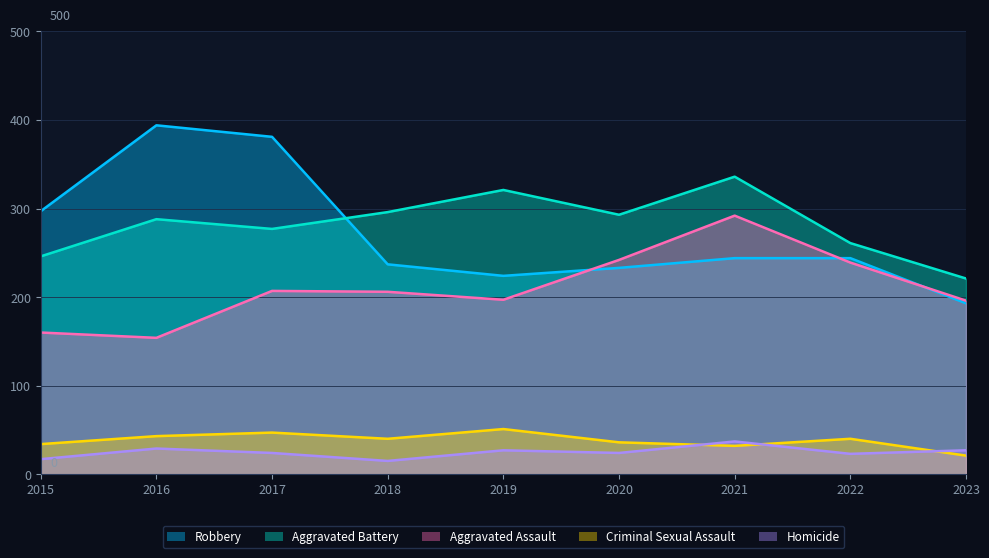

Reading right to left, what are all the values shown in this chart?

Robbery: 2023=193	2022=244	2021=244	2020=233	2019=224	2018=237	2017=381	2016=394	2015=297
Aggravated Battery: 2023=221	2022=261	2021=336	2020=293	2019=321	2018=296	2017=277	2016=288	2015=246
Aggravated Assault: 2023=196	2022=239	2021=292	2020=242	2019=197	2018=206	2017=207	2016=154	2015=160
Criminal Sexual Assault: 2023=21	2022=40	2021=32	2020=36	2019=51	2018=40	2017=47	2016=43	2015=34
Homicide: 2023=27	2022=23	2021=37	2020=24	2019=27	2018=15	2017=24	2016=29	2015=17